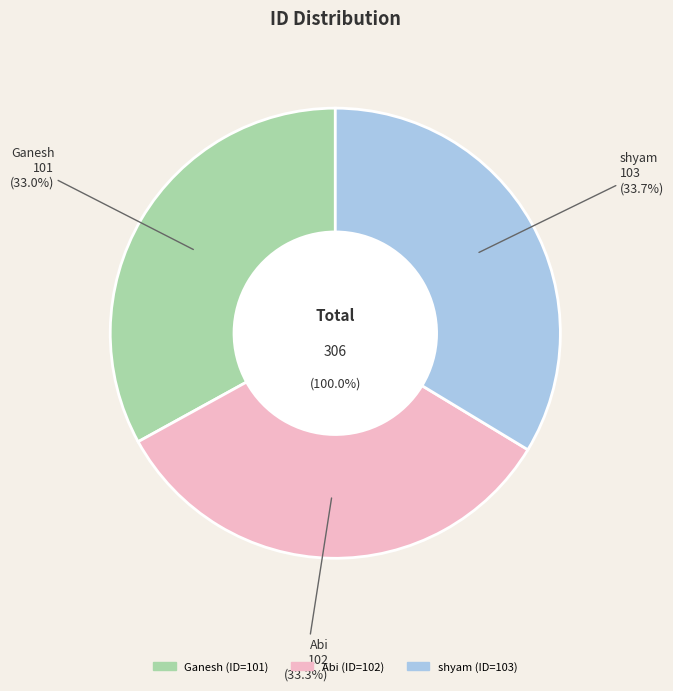

The Ganesh slice represents 41% of the pie. True or false?

False